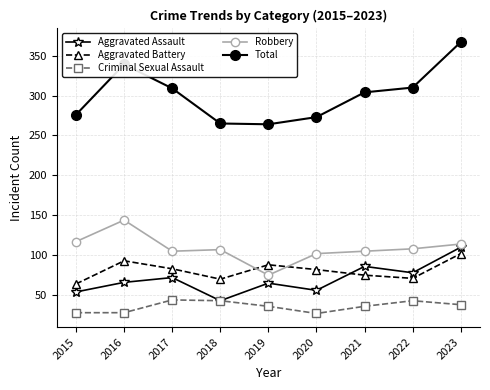

At how many categories does at least one series exceed 40?

9